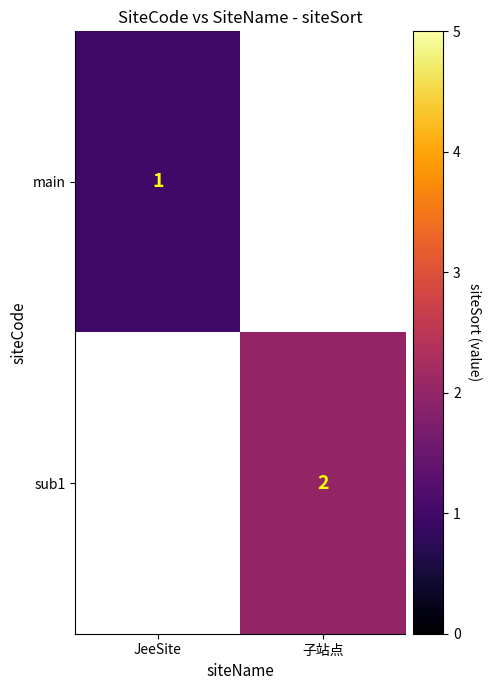

Is the value of main at JeeSite greater than the value of sub1 at 子站点?

No